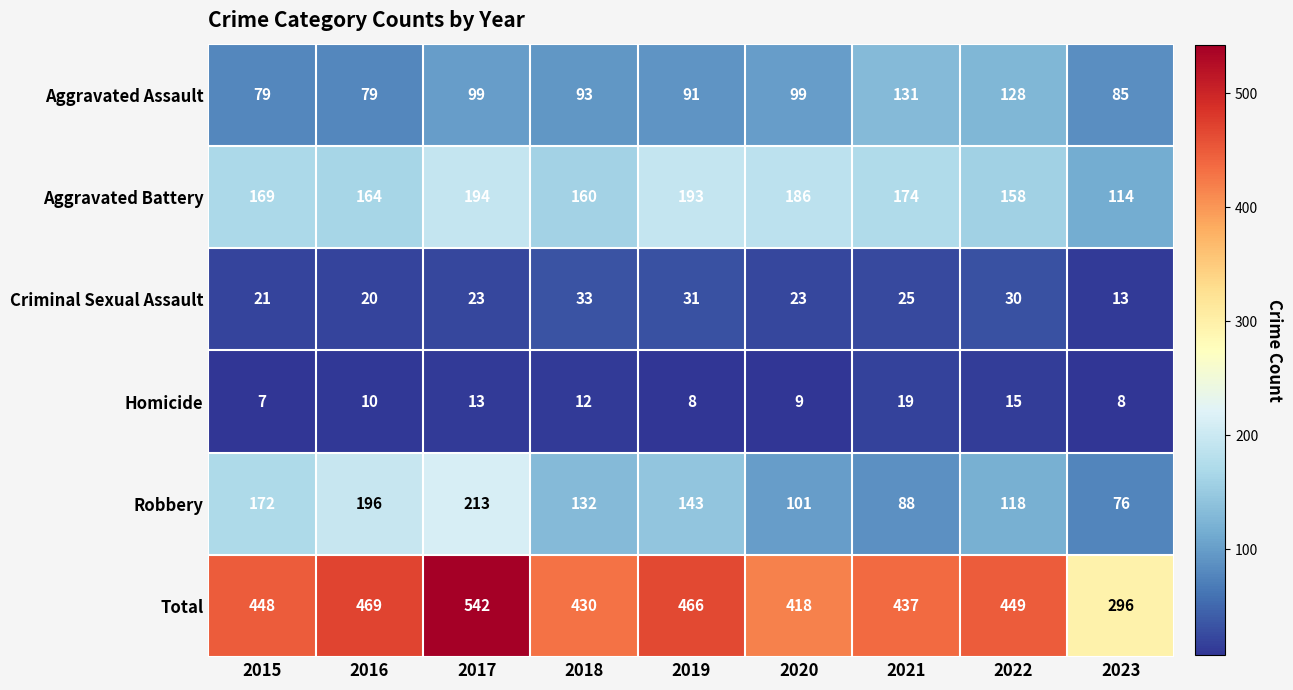

What is the spread (max minus min) of values at 2018?

418